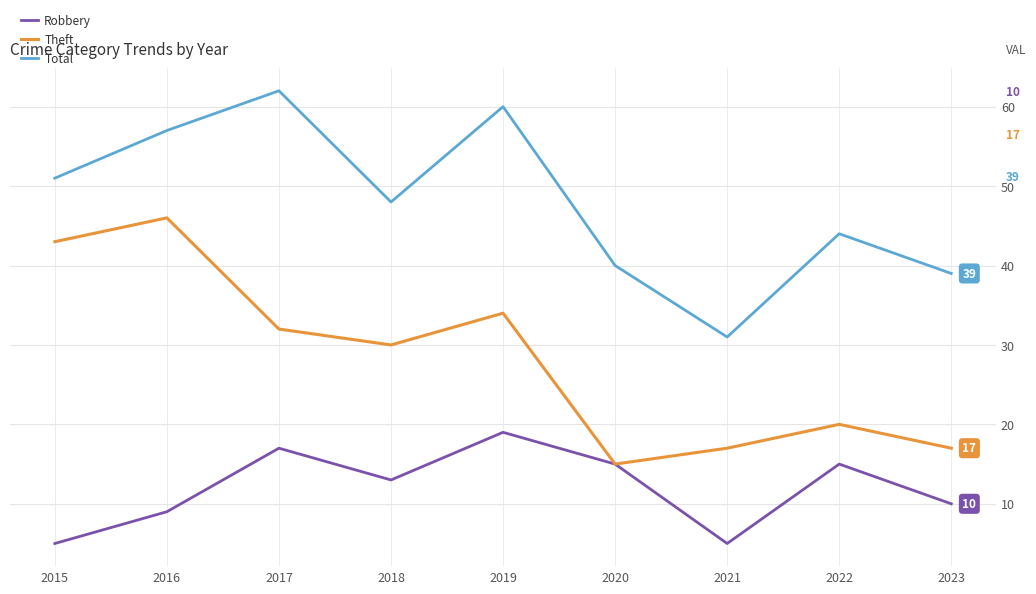

The value of Total at 2020 is 55. True or false?

False